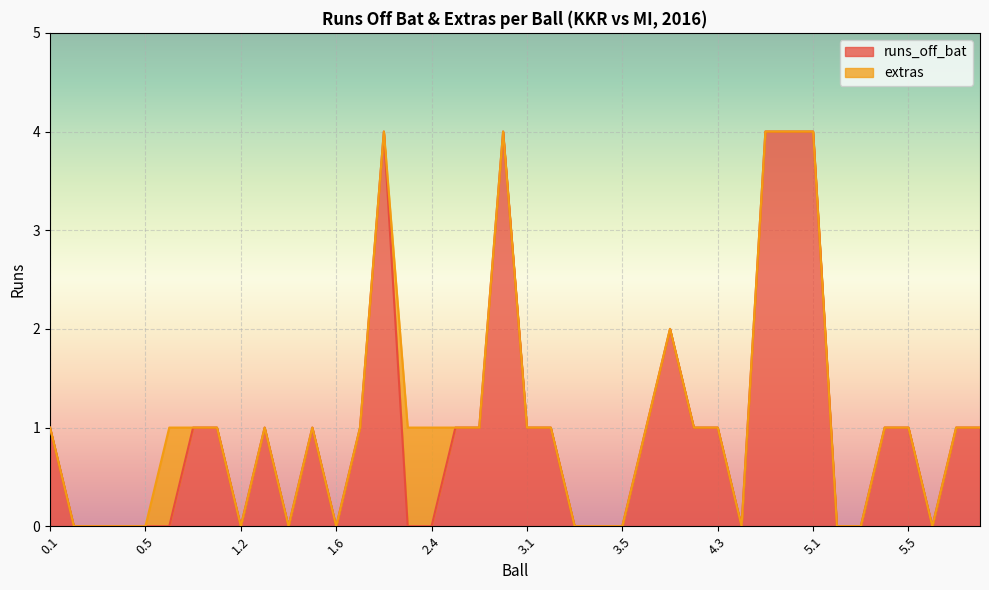

Reading left to right, extract all data points from this chart.

1	0	0	0	0	0	1	1	0	1	0	1	0	1	4	0	0	1	1	4	1	1	0	0	0	1	2	1	1	0	4	4	4	0	0	1	1	0	1	1